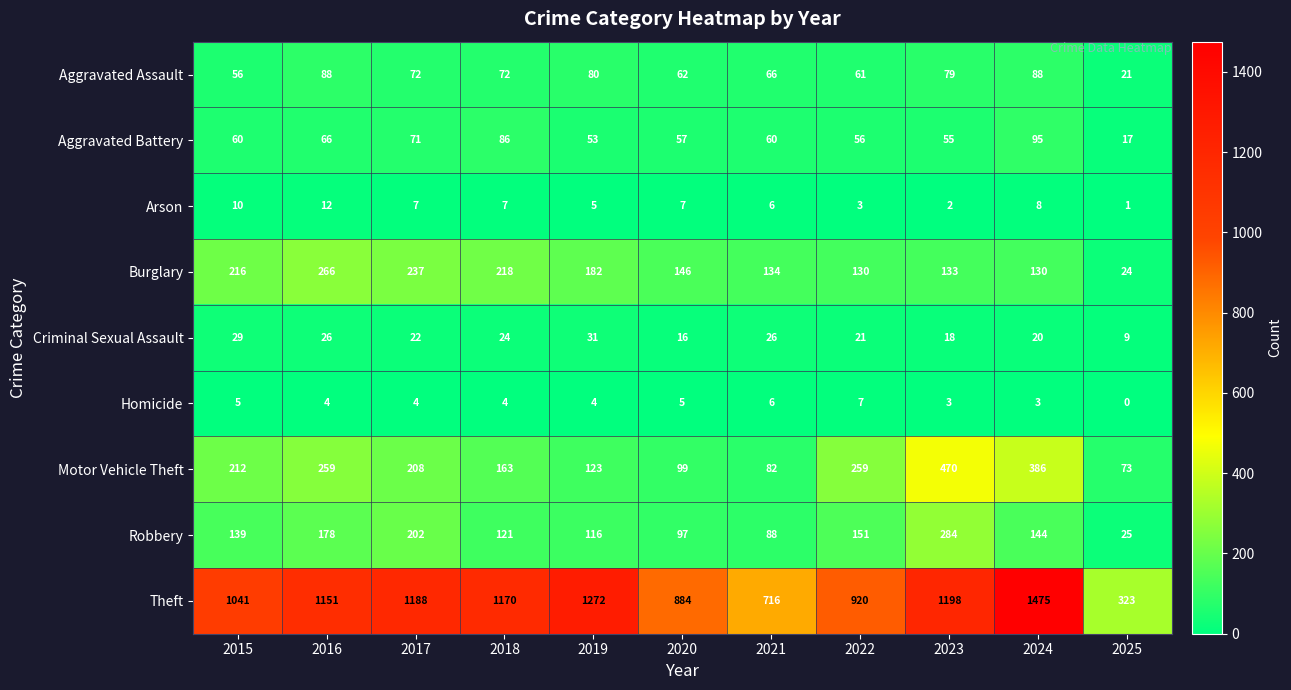

Is it true that Criminal Sexual Assault equals 31 at 2019?

True